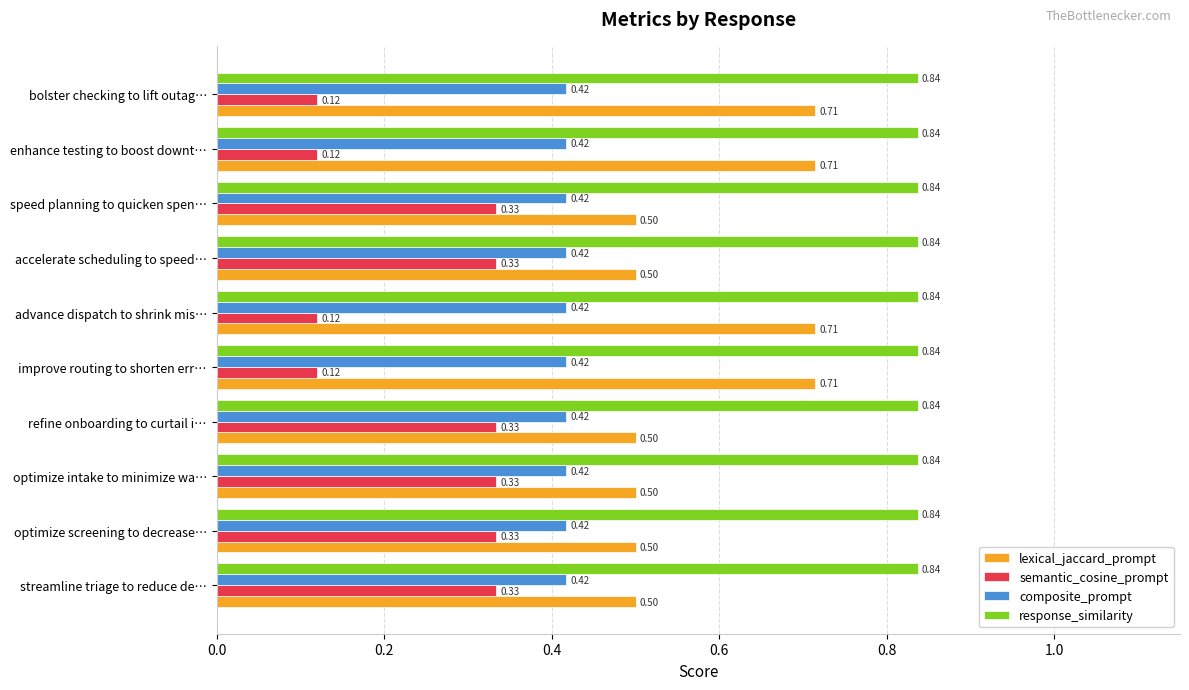

Count the number of data series in this chart.

4